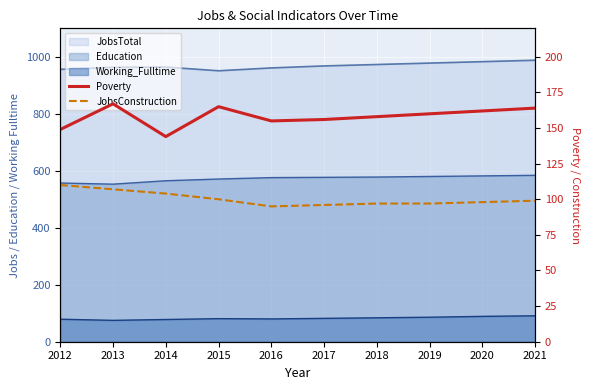

Where is the first local minimum for JobsConstruction?

2016